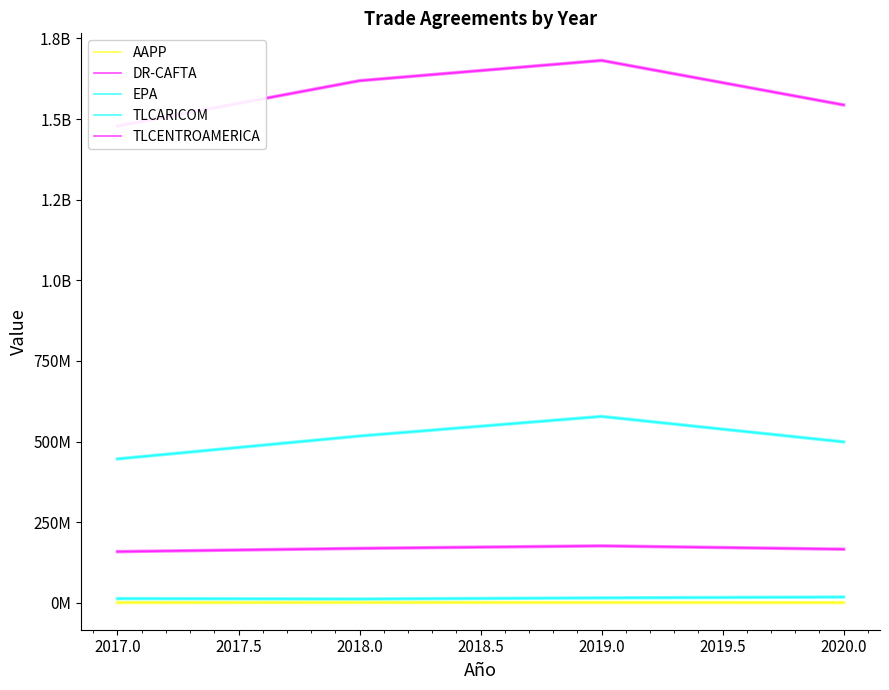

Which series has the largest range (max minus min)?

DR-CAFTA